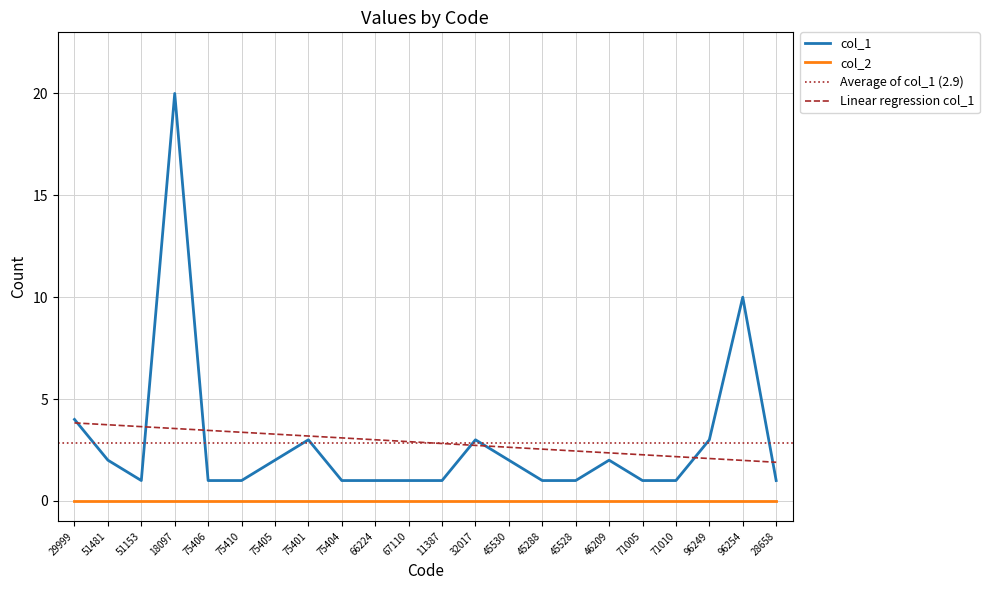

What is the ratio of the value at 45288 to the value at 96249?

0.3